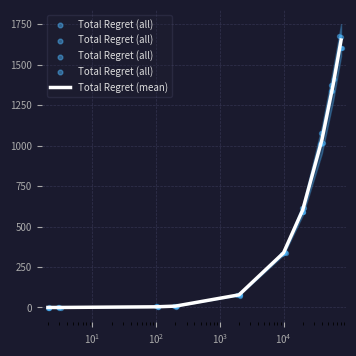

Which series contains the highest Y value?

Total Regret (mean)